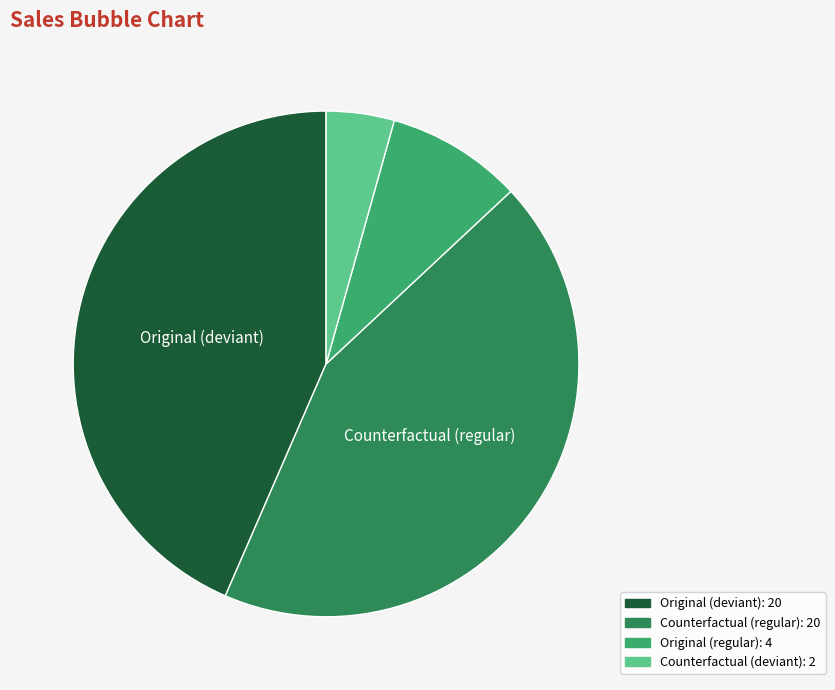

How many segments does this pie chart have?

4